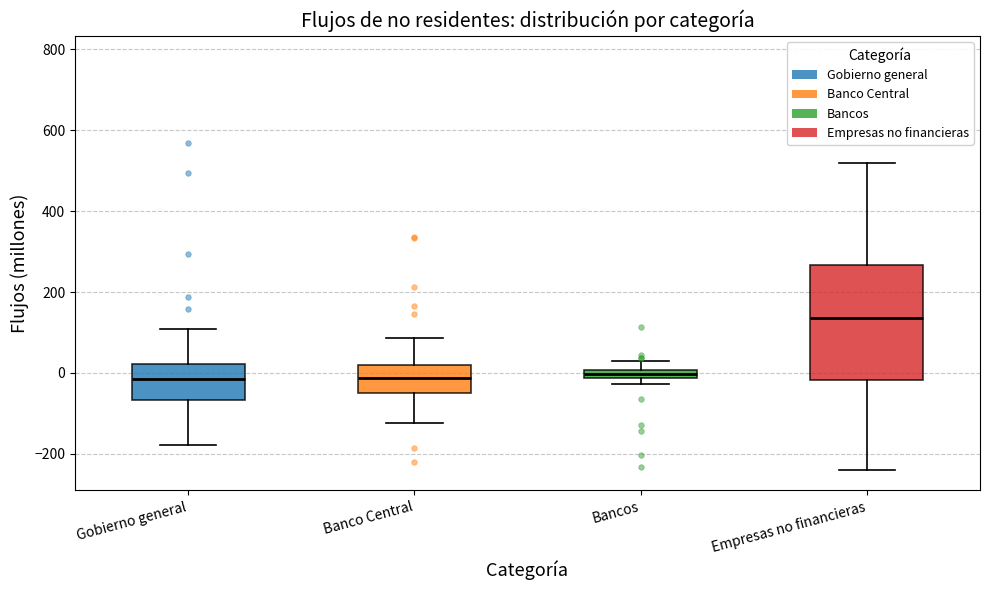

Which box is the tallest, from its lower edge to its upper edge?

Empresas no financieras